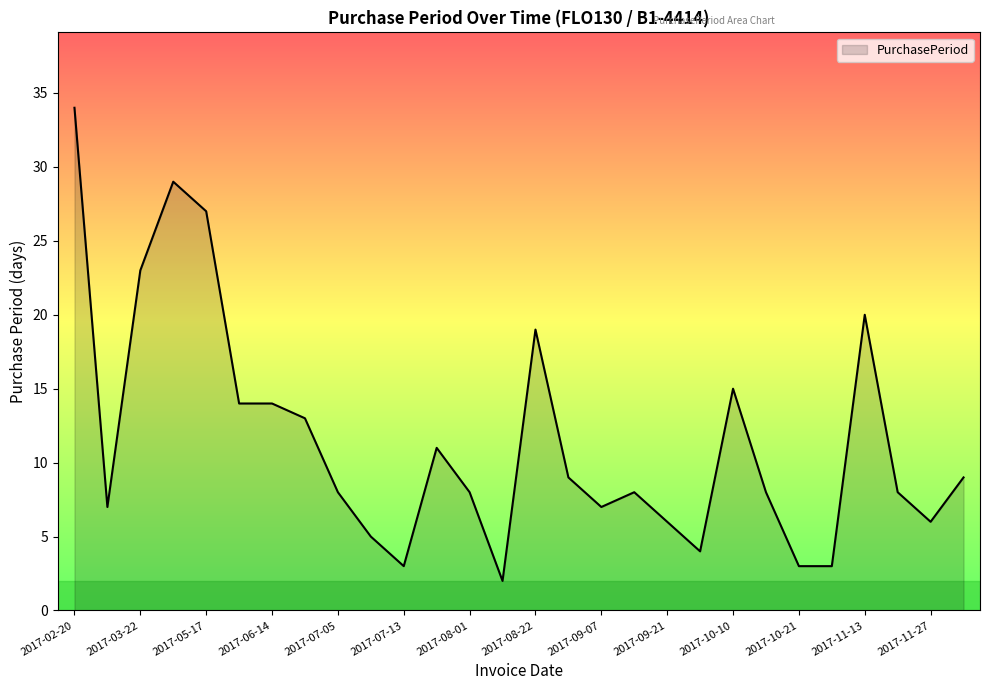

True or false: the data has more than 2 interior local peaks.

True